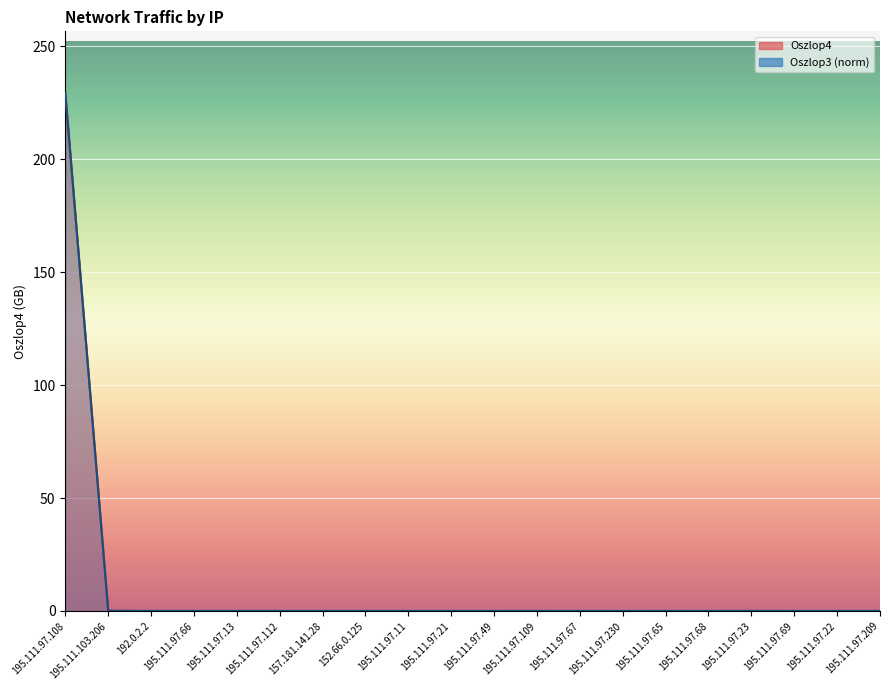

Between 157.181.141.28 and 195.111.97.49, which series saw the biggest shift?

Oszlop3